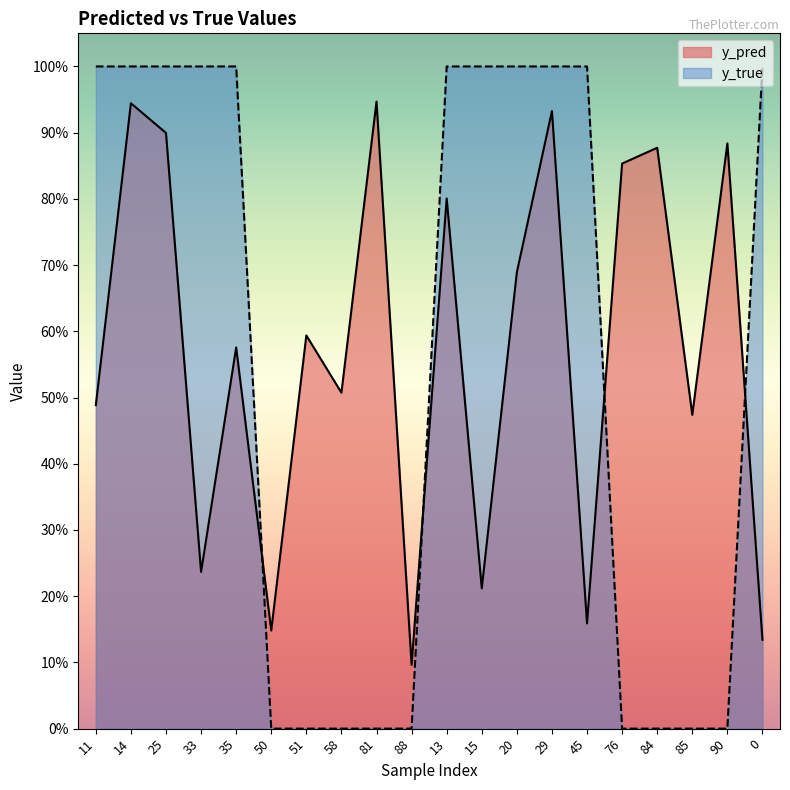

True or false: y_true has more than 2 interior local peaks.

False